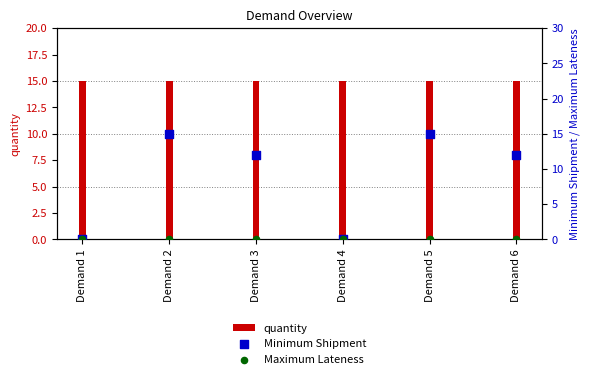

Which series has the widest spread of Y values?

Minimum Shipment